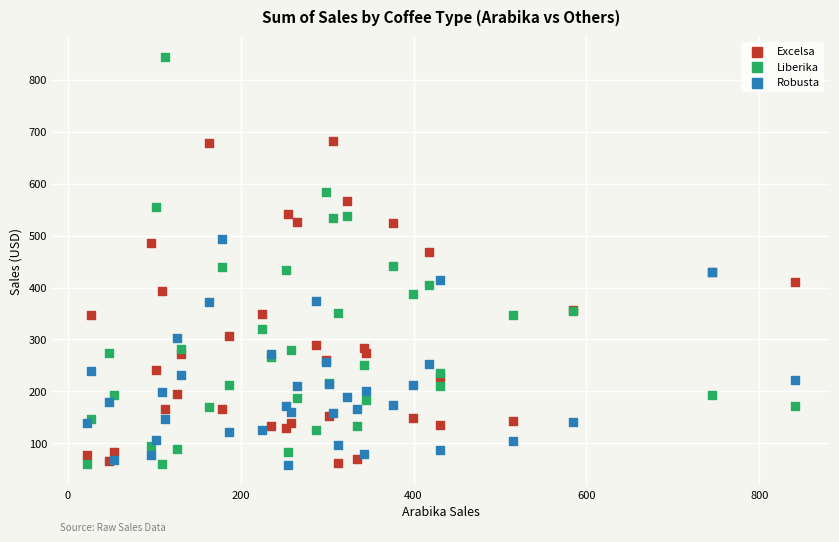

Which series reaches the maximum Y coordinate?

Liberika